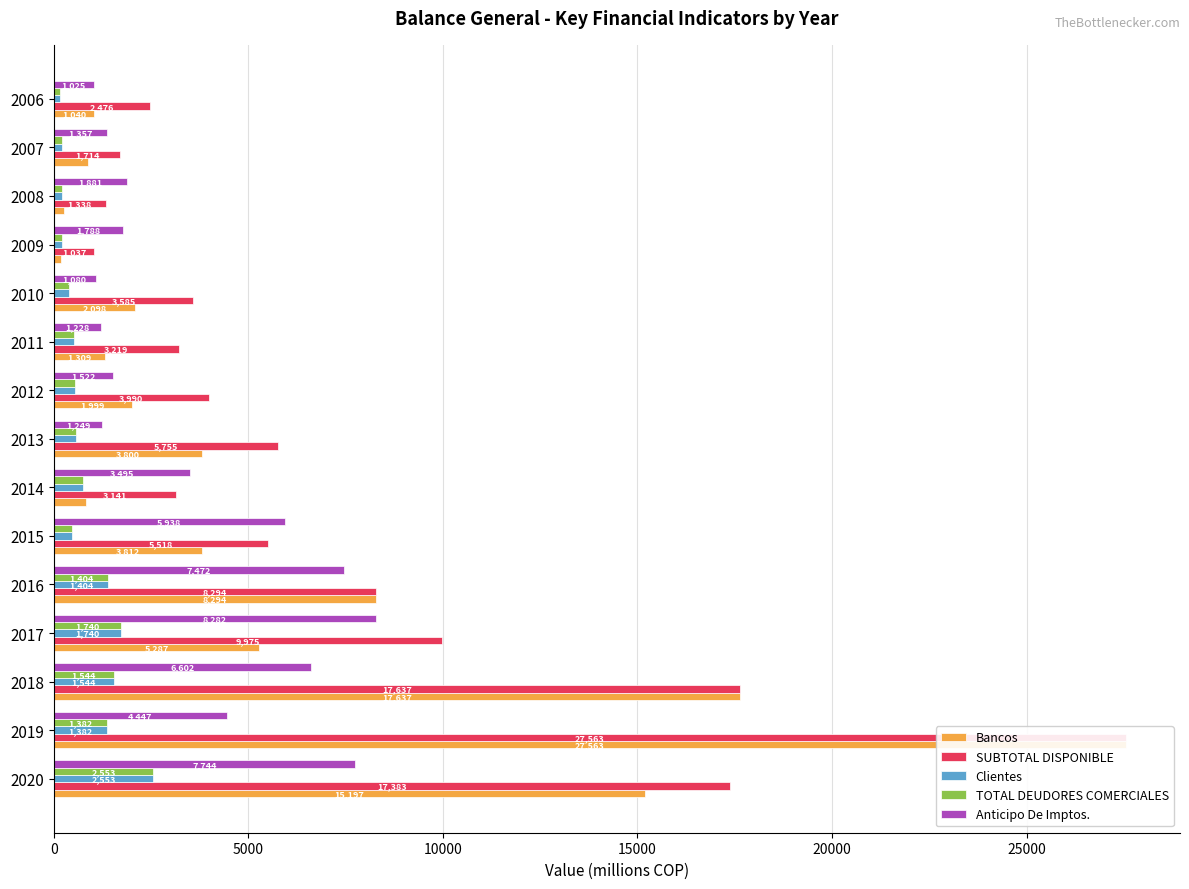

The value of Clientes at 2012 is 555.6. True or false?

True